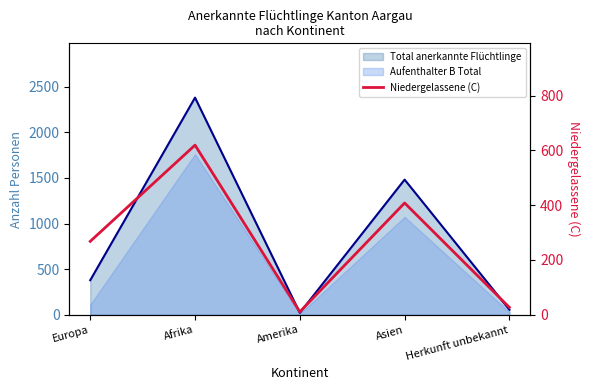

Reading right to left, transcribe all the data shown in this chart.

27	408	11	619	268